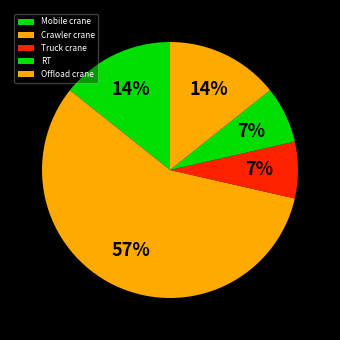

Which category has the biggest portion of the pie?

Crawler crane